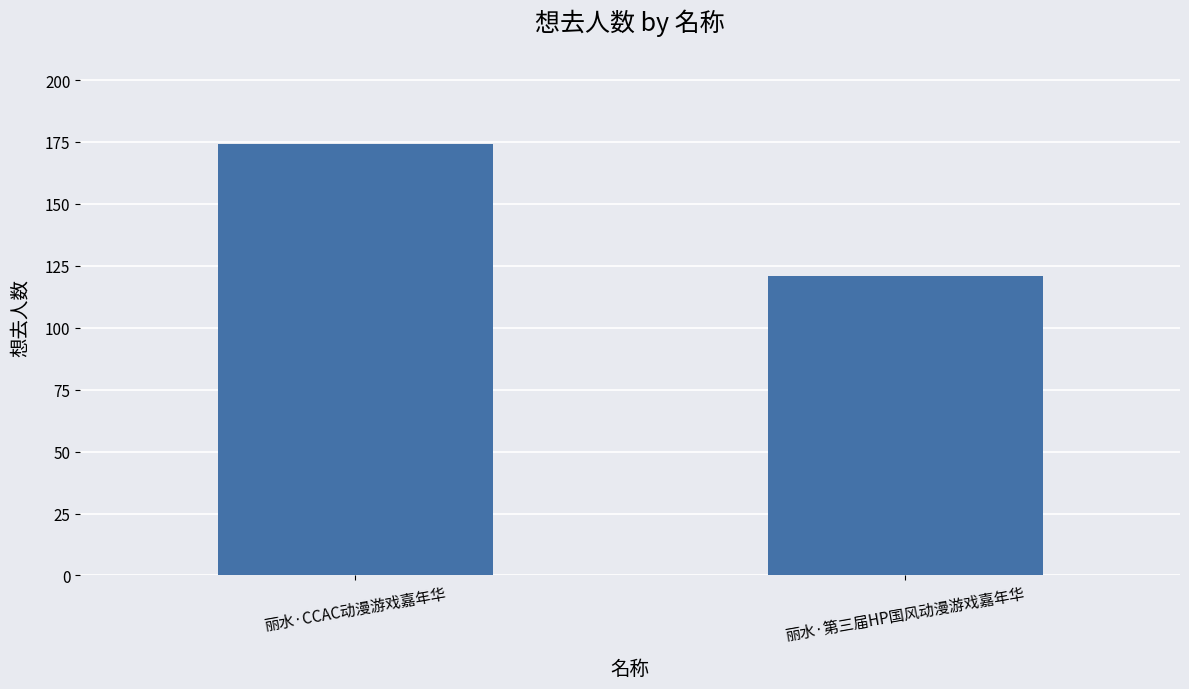

How many bars are there in total?

2